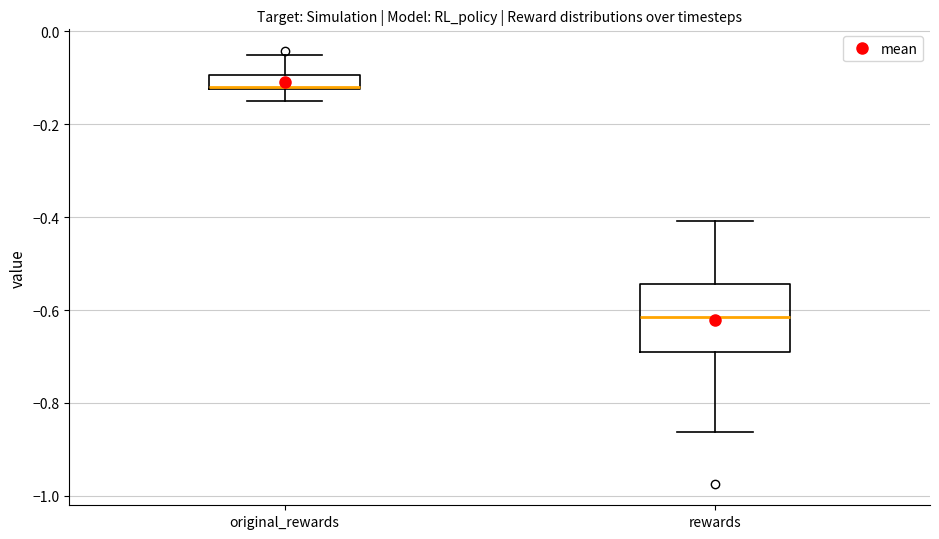

Reading left to right, read every box against the y-axis: the position of its median line, the range the box covers, and the ends of its whiskers. The values are not printed on the chart, so give them approximately, as read against the axis.

original_rewards: median -0.12 (drawn on the box's lower edge), box -0.12 to -0.10, whiskers -0.16 to -0.06
rewards: median -0.62, box -0.70 to -0.54, whiskers -0.86 to -0.40